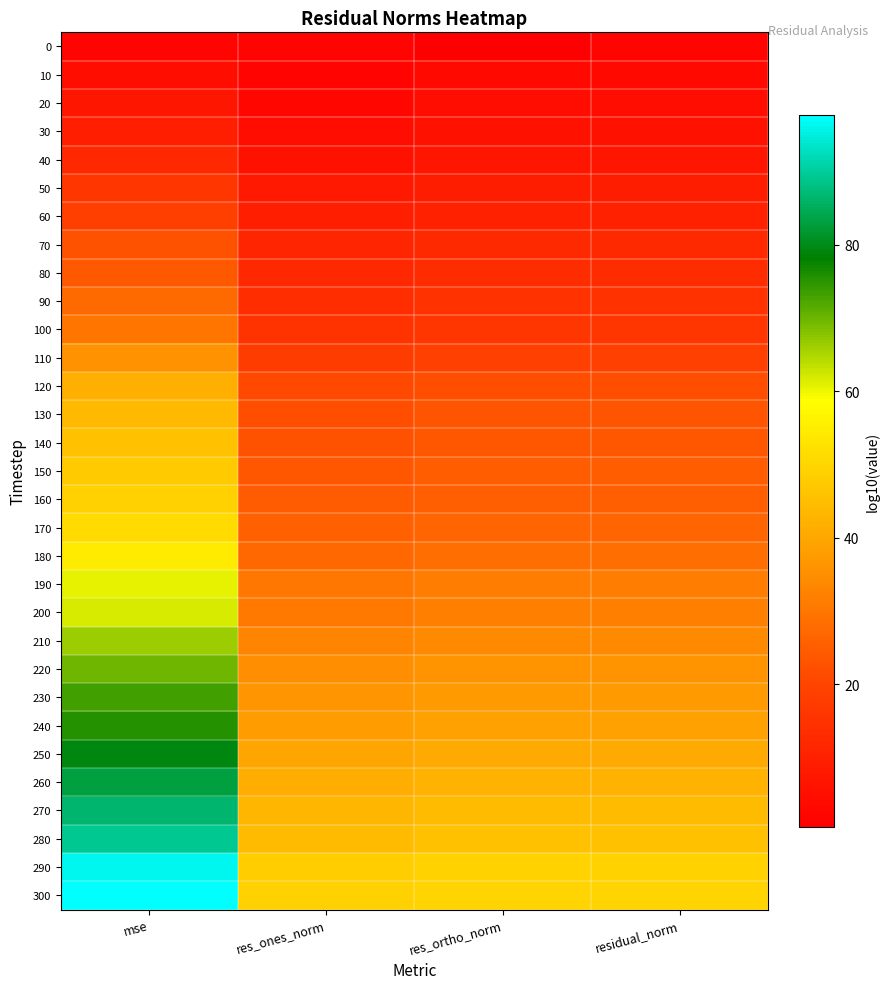

List the series in order of their peak value, highest first.

300, 290, 280, 270, 260, 250, 240, 230, 220, 210, 200, 190, 180, 170, 160, 150, 140, 130, 120, 110, 100, 90, 80, 70, 60, 50, 40, 30, 20, 10, 0